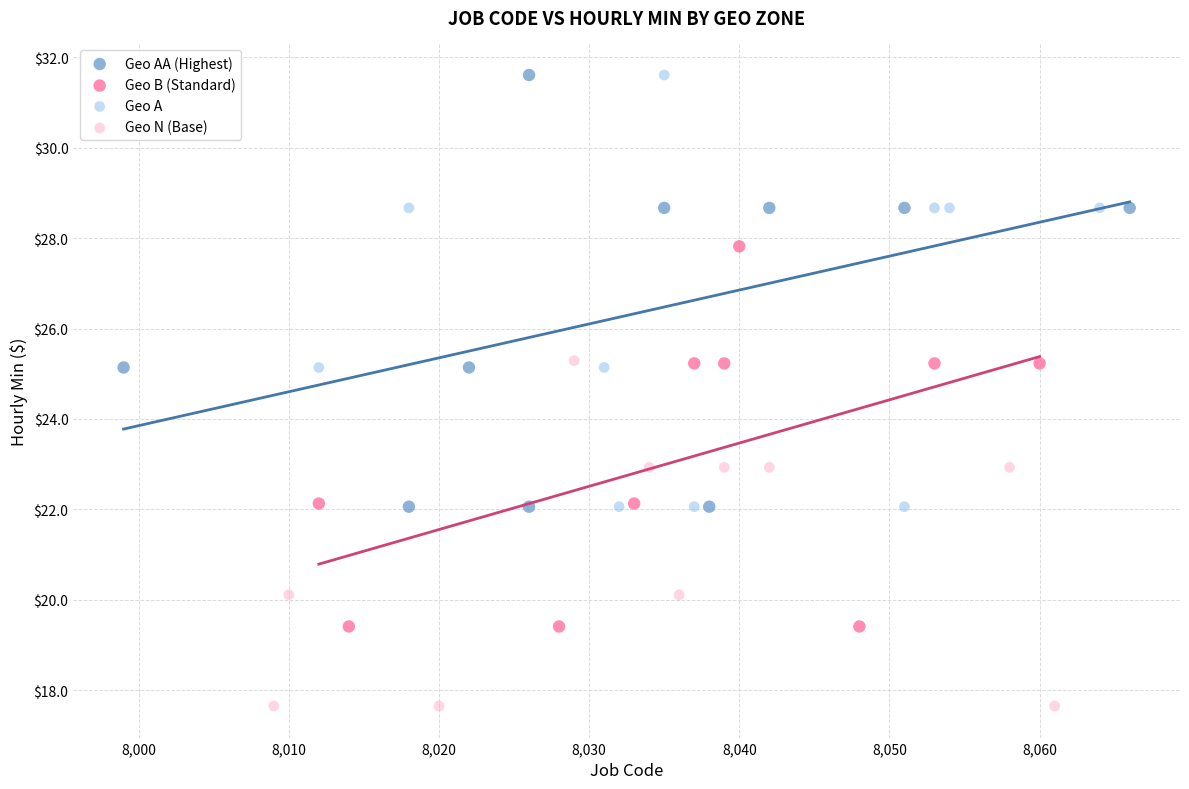

Which series contains the lowest Y value?

Geo N (Base)